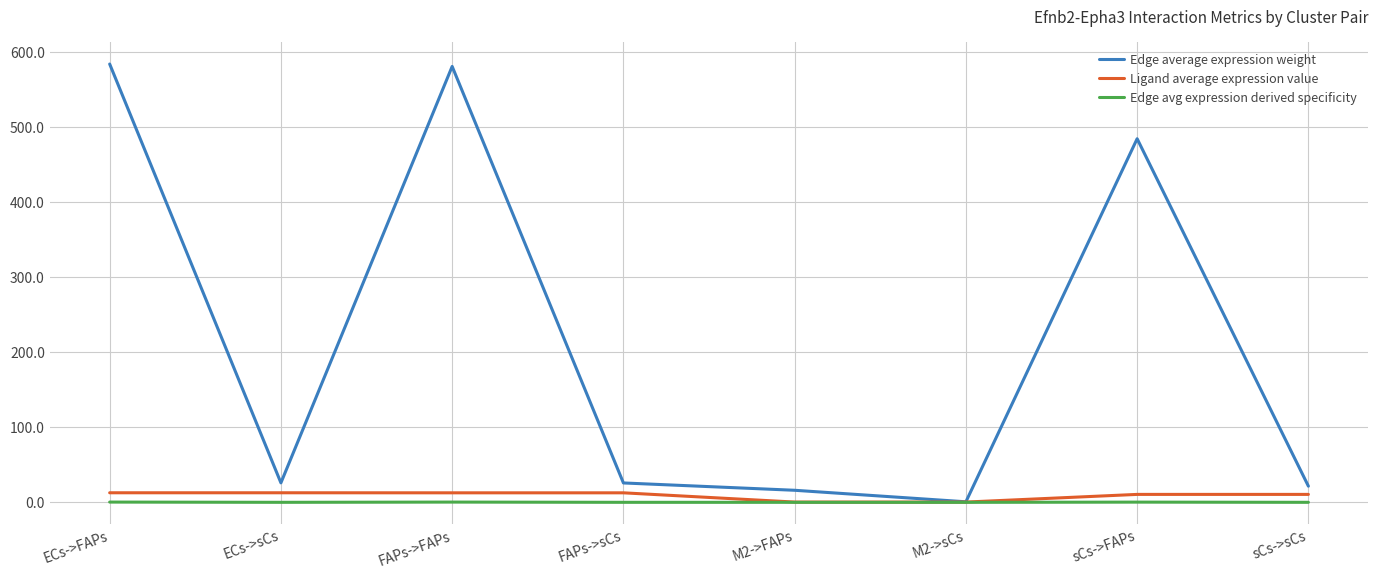

Which series has the largest total across all categories?

Edge average expression weight